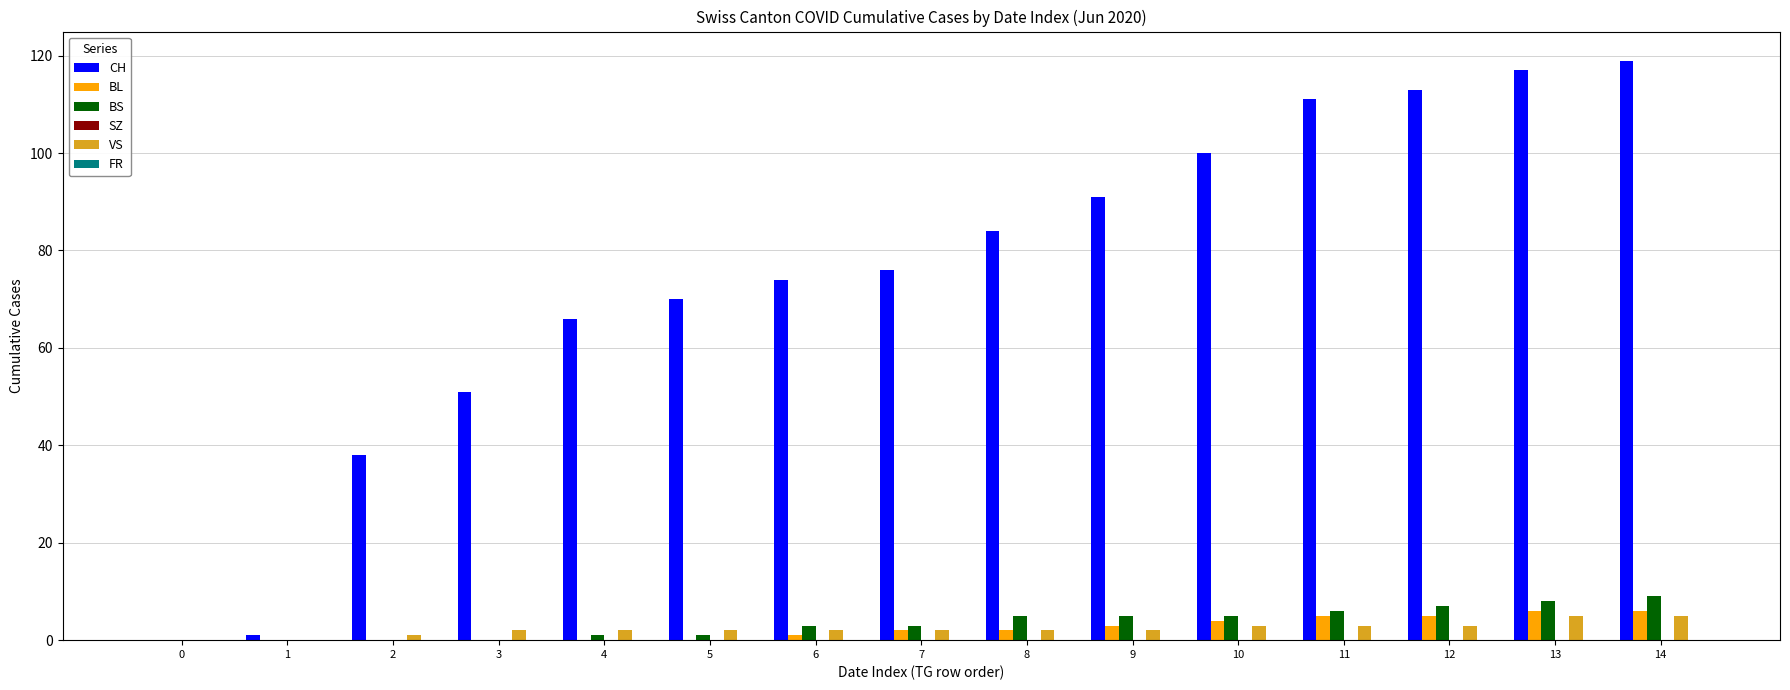

What is the maximum value shown in the chart?

119